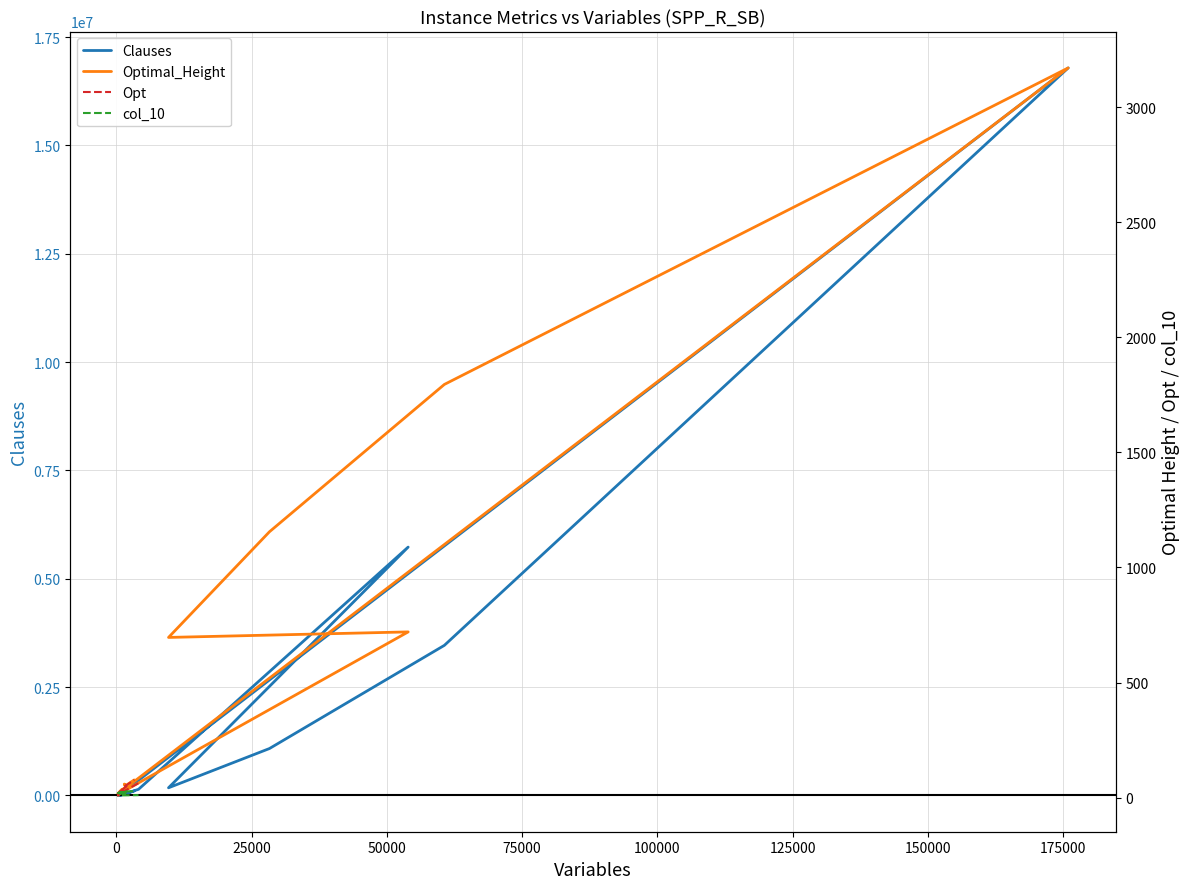

Does the chart have visible grid lines?

Yes